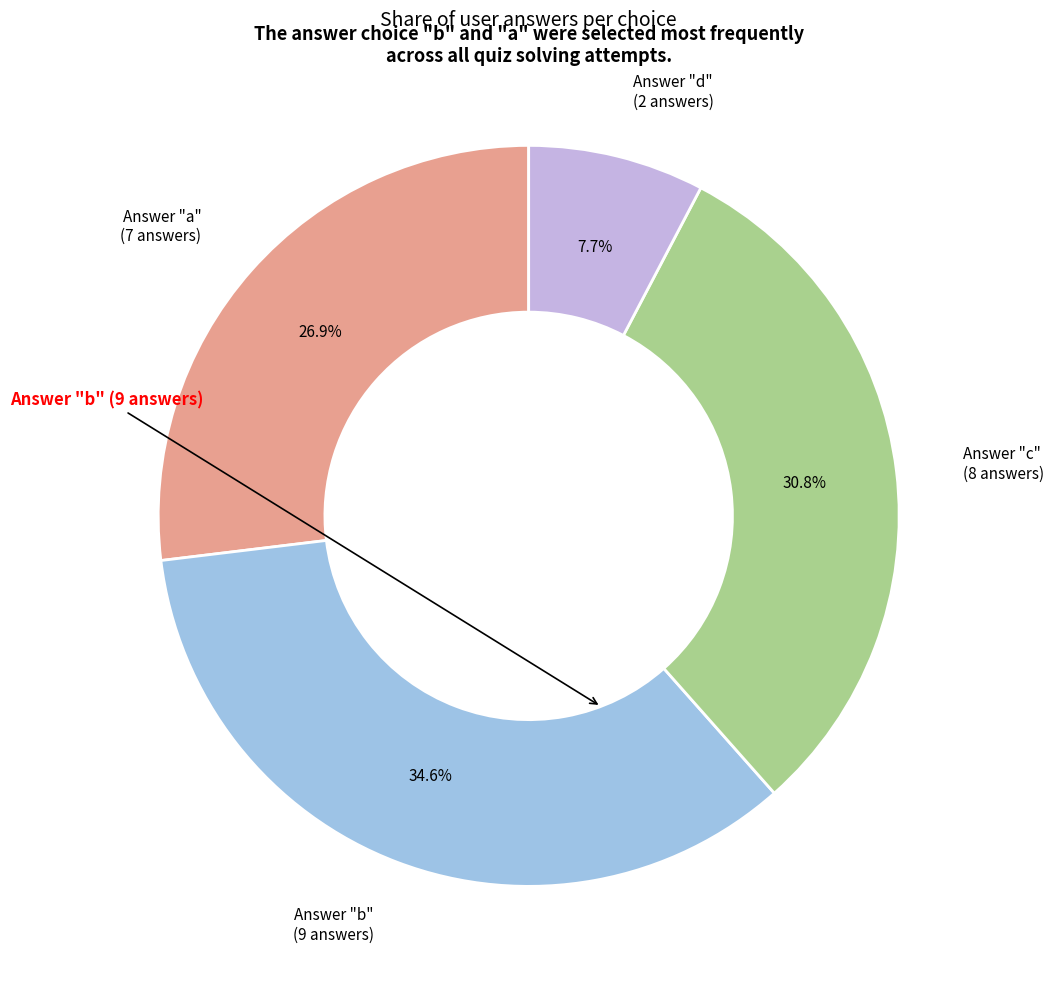

Does any single category account for the majority?

No